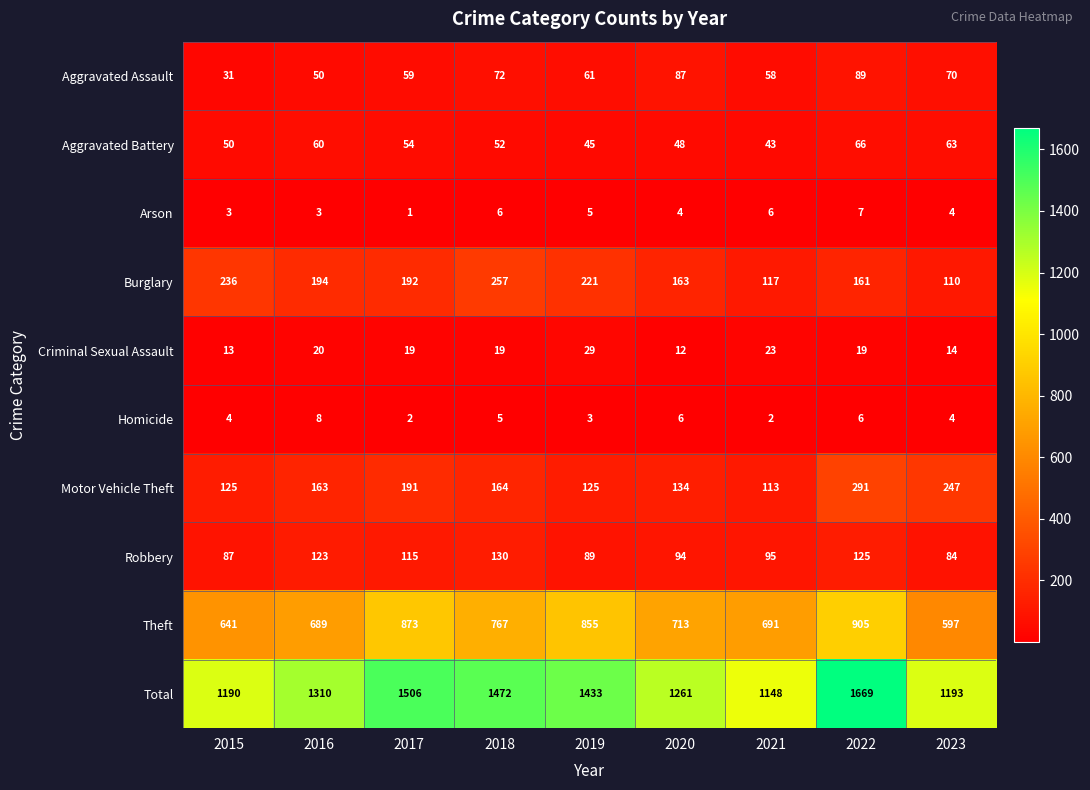

What is the maximum value shown in the chart?

1669